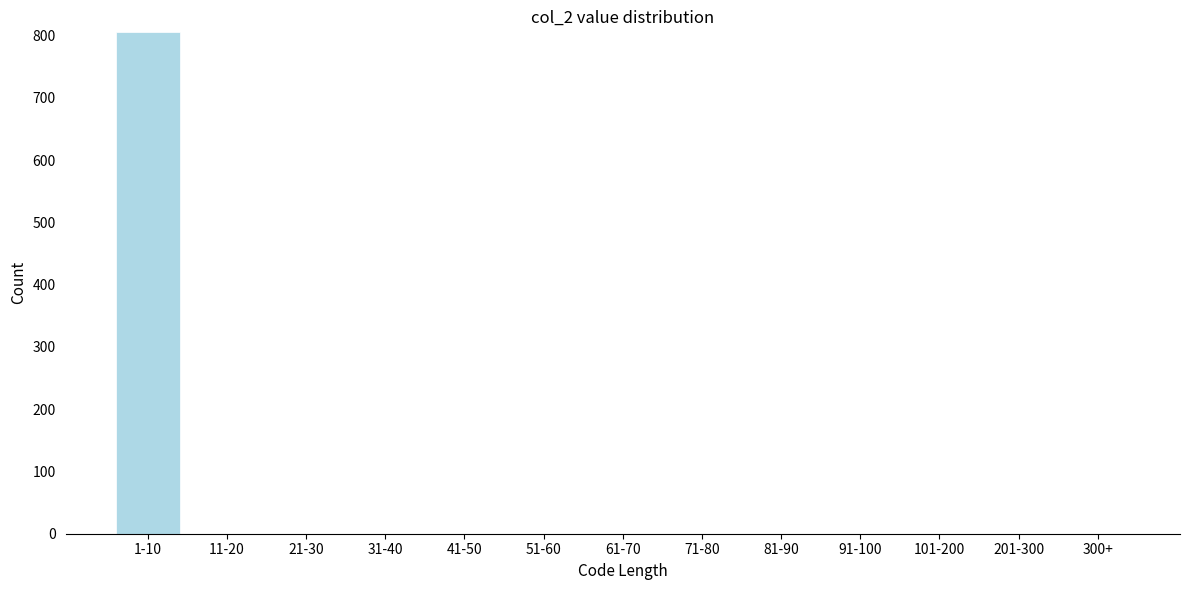

Reading left to right, list all the values displayed in this chart.

1-10=806	11-20=0	21-30=0	31-40=0	41-50=0	51-60=0	61-70=0	71-80=0	81-90=0	91-100=0	101-200=0	201-300=0	300+=0